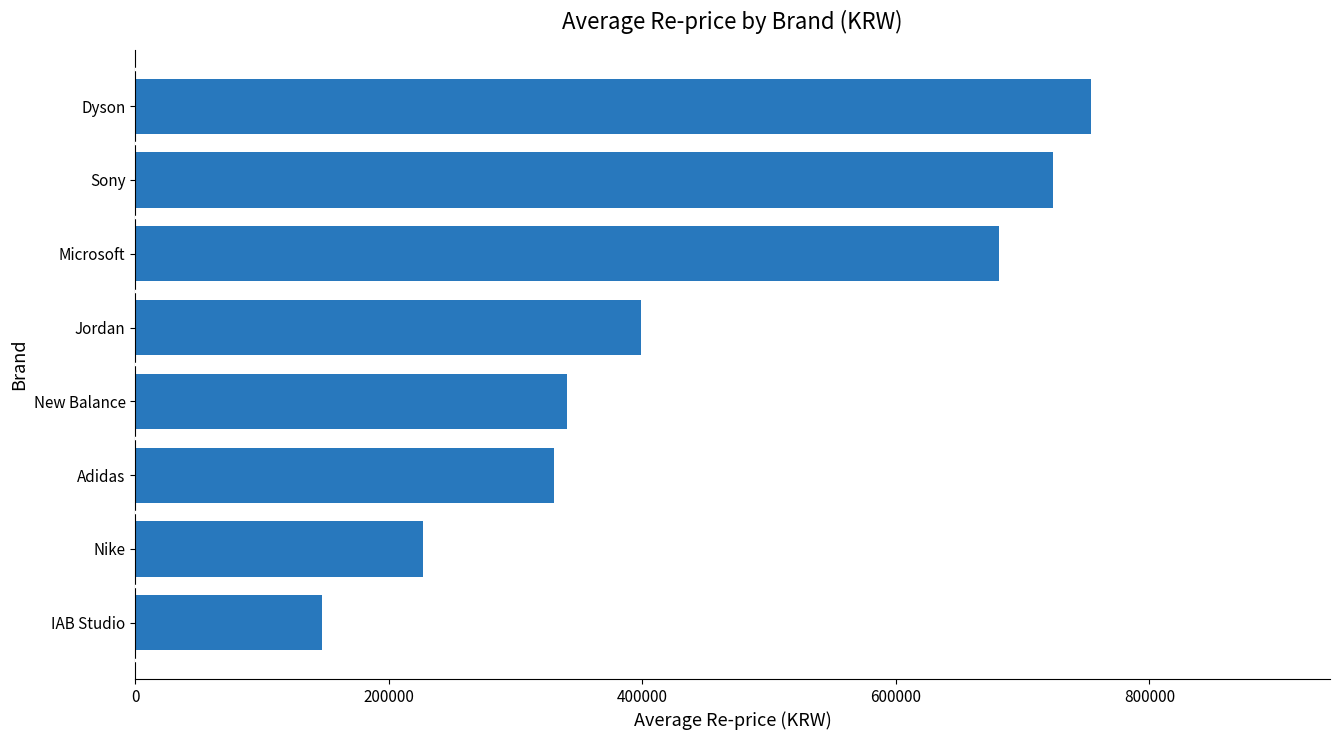

How many data points are less than 399285?

4